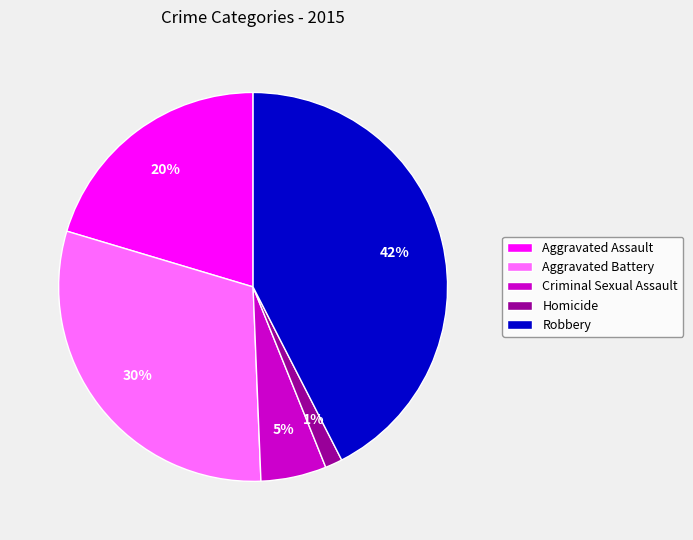

Combined, do Criminal Sexual Assault and Aggravated Assault account for over 50%?

No